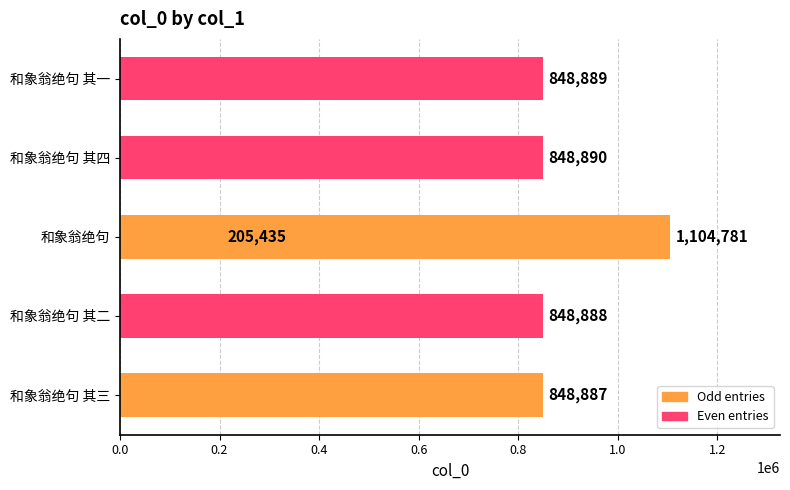

True or false: the data shows 1975793 at 0.4.

False